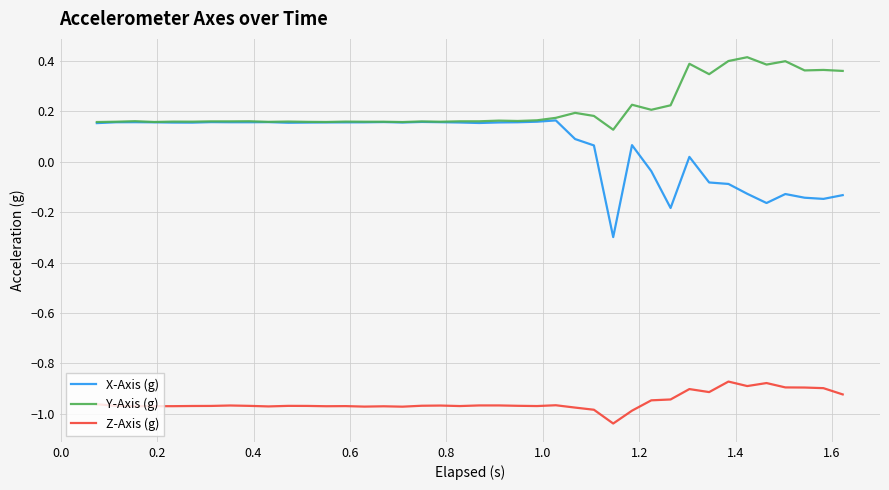

List the series in order of their peak value, lowest first.

Z-Axis (g), X-Axis (g), Y-Axis (g)